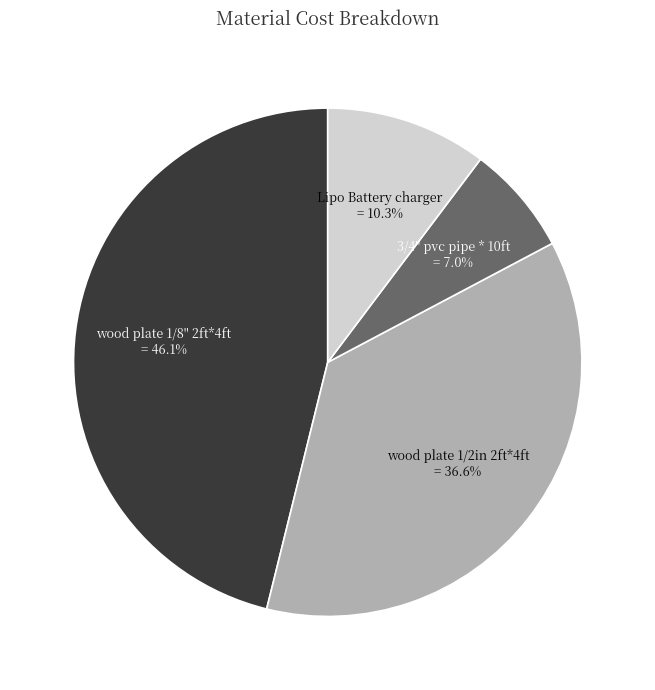

Is there a majority slice in this chart?

No